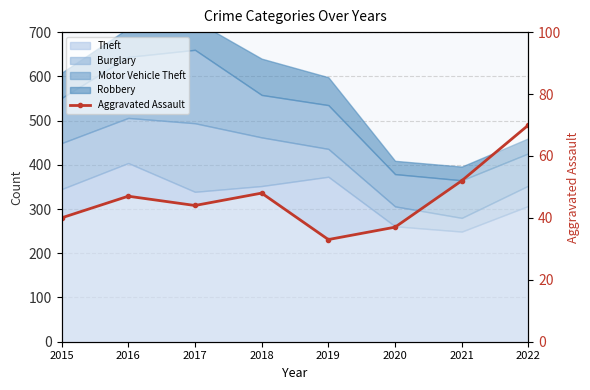

What is the approximate value at 2022?

70